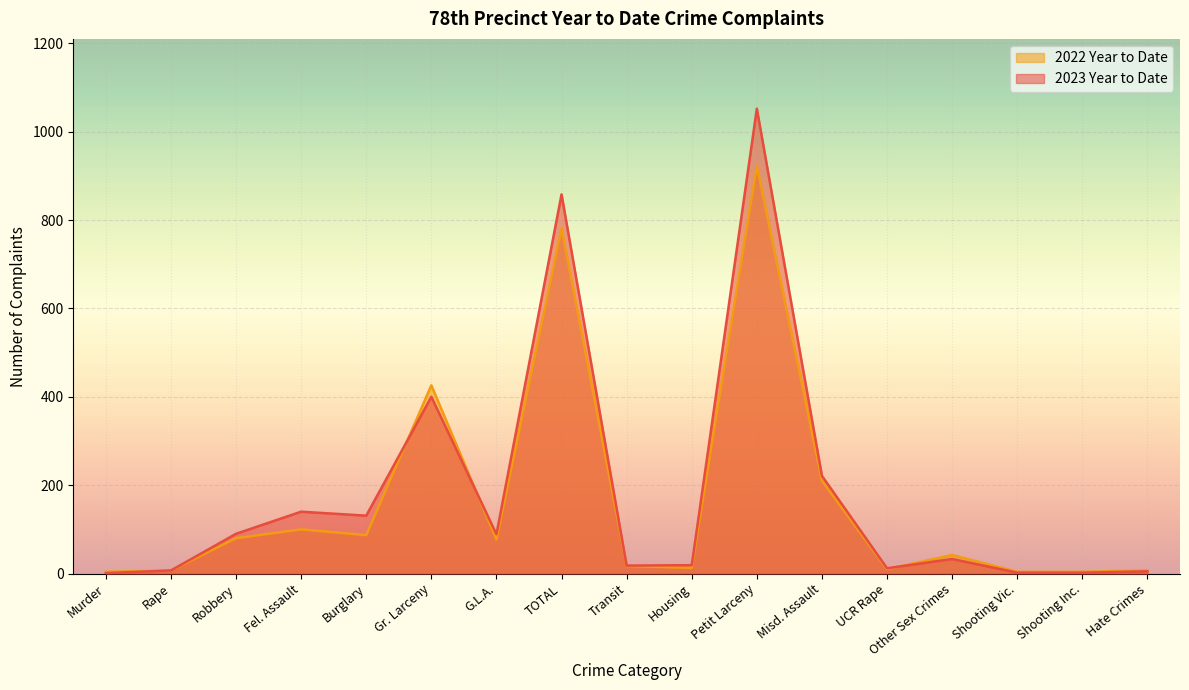

True or false: 2022 Year to Date and 2023 Year to Date cross at least once.

True